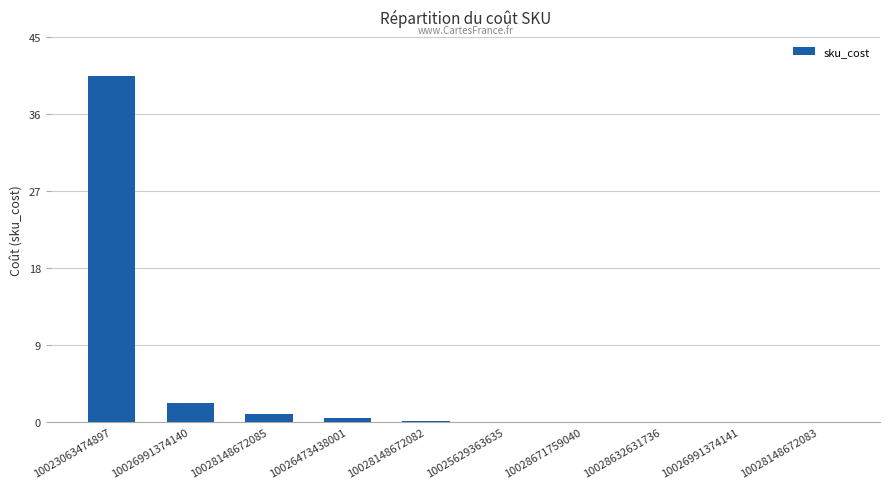

True or false: the data shows 0.0 at 10028632631736.

True